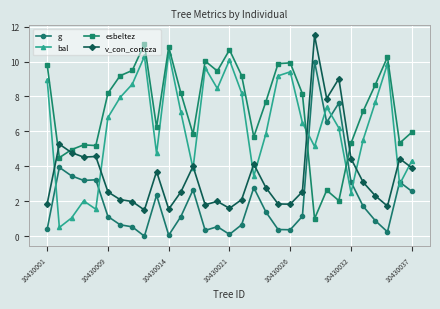

True or false: g has more than 0 points higher than both neighbors.

True